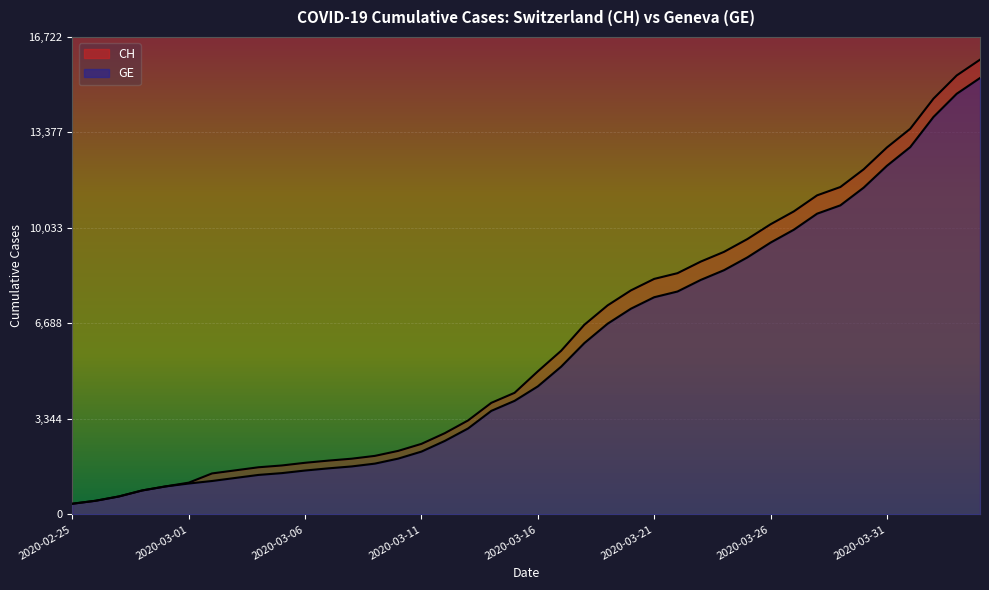

At which category is the sum across all series the highest?

2020-04-04